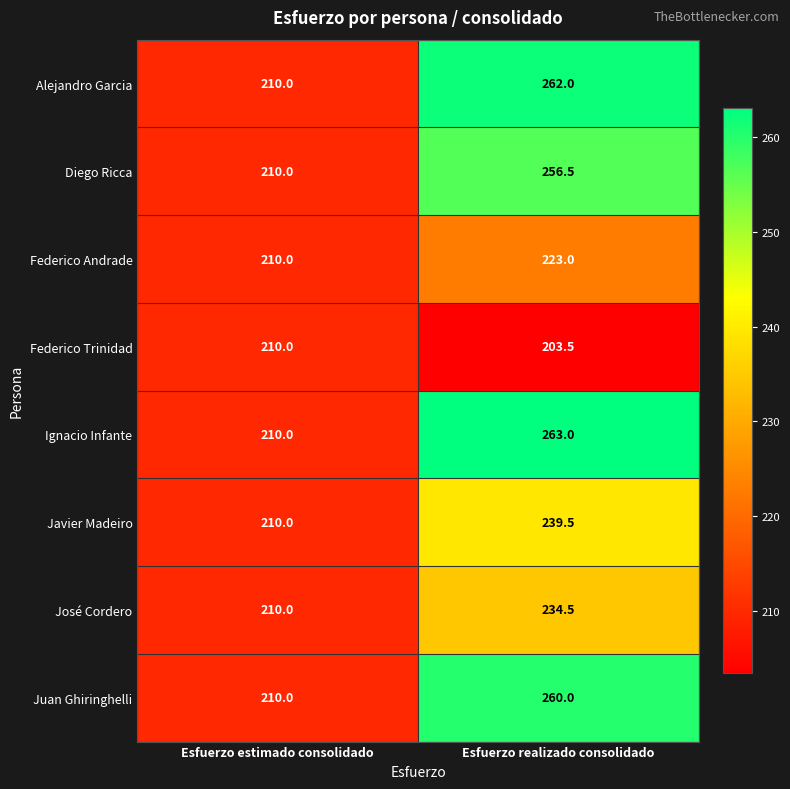

What is the minimum value shown in the chart?

203.5